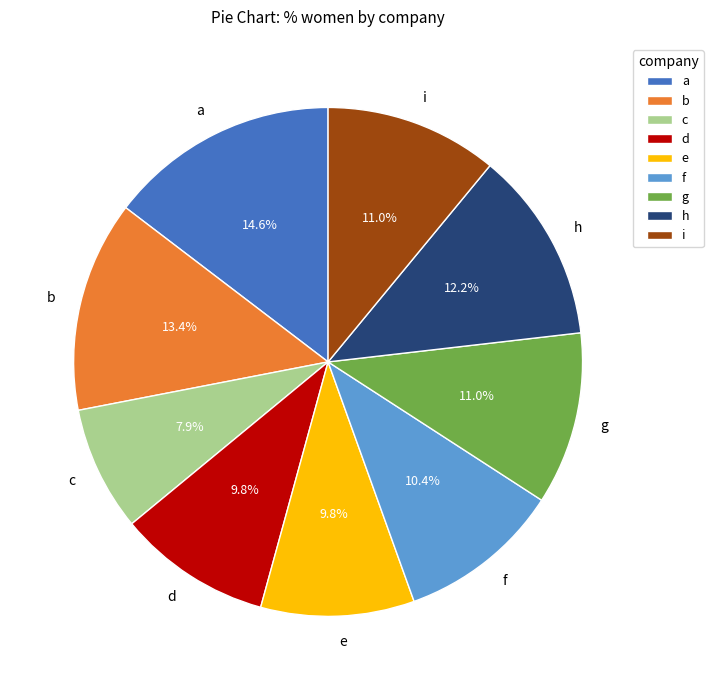

True or false: h accounts for 12% of the total.

True